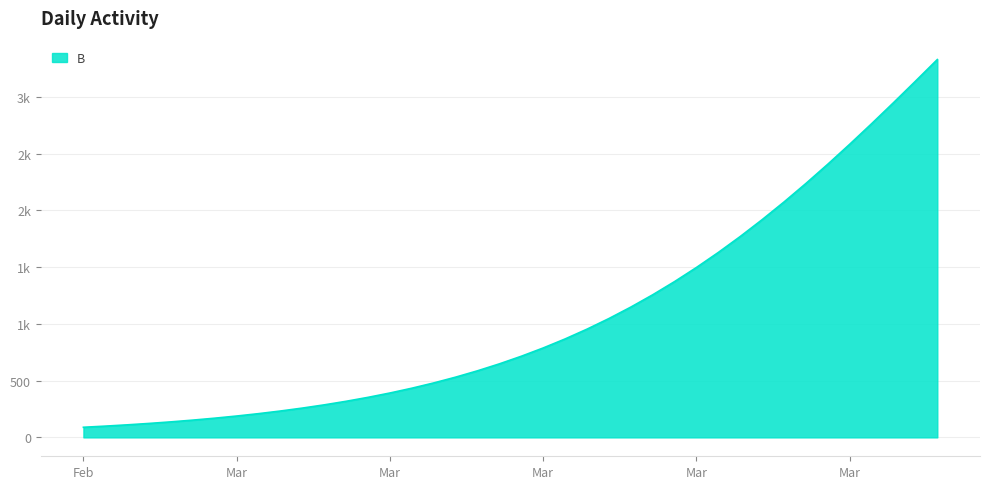

Is this an area chart (filled region under the line)?

Yes